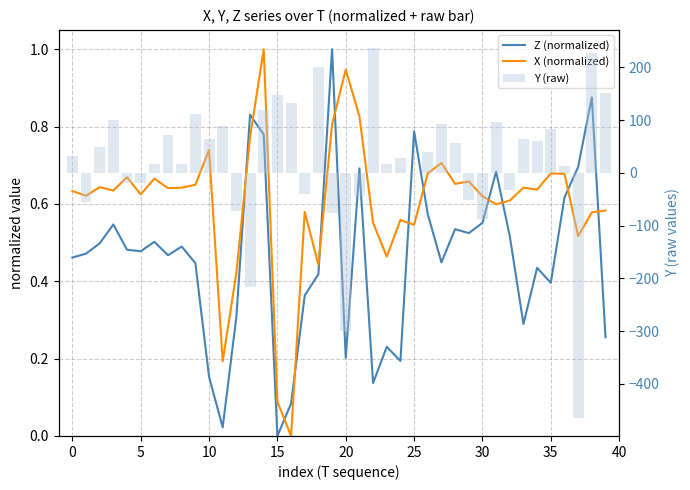

What are all the series names shown in the legend?

Z (normalized), X (normalized), Y (raw)